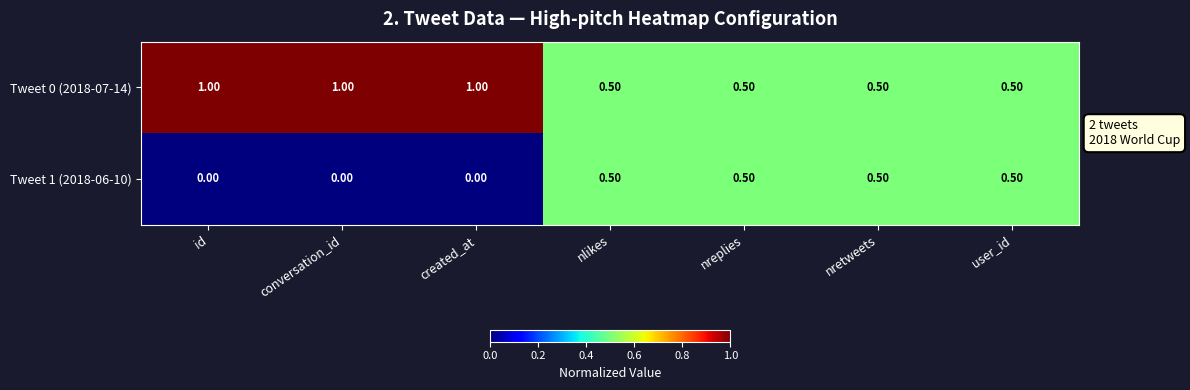

Rank the series by their maximum value, from lowest to highest.

Tweet 1 (2018-06-10), Tweet 0 (2018-07-14)